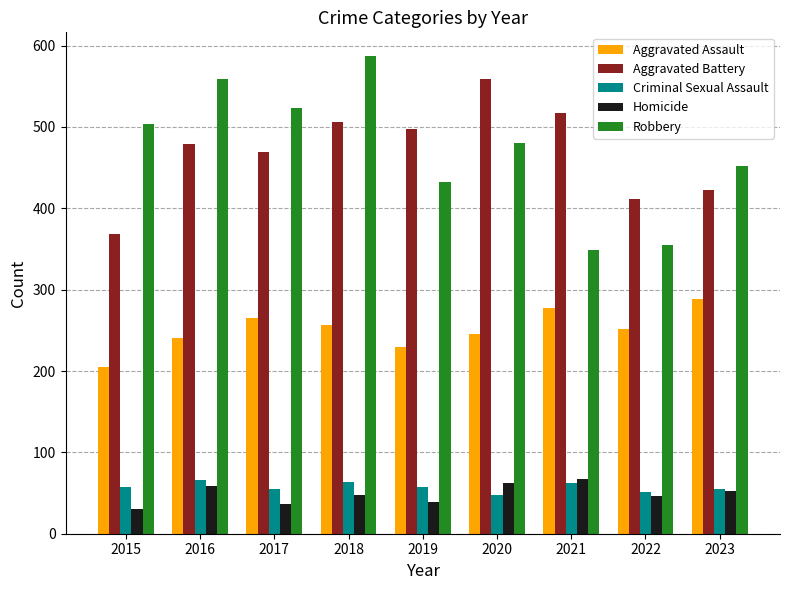

What is the value of the Aggravated Battery bar at the 3rd from the left?

469